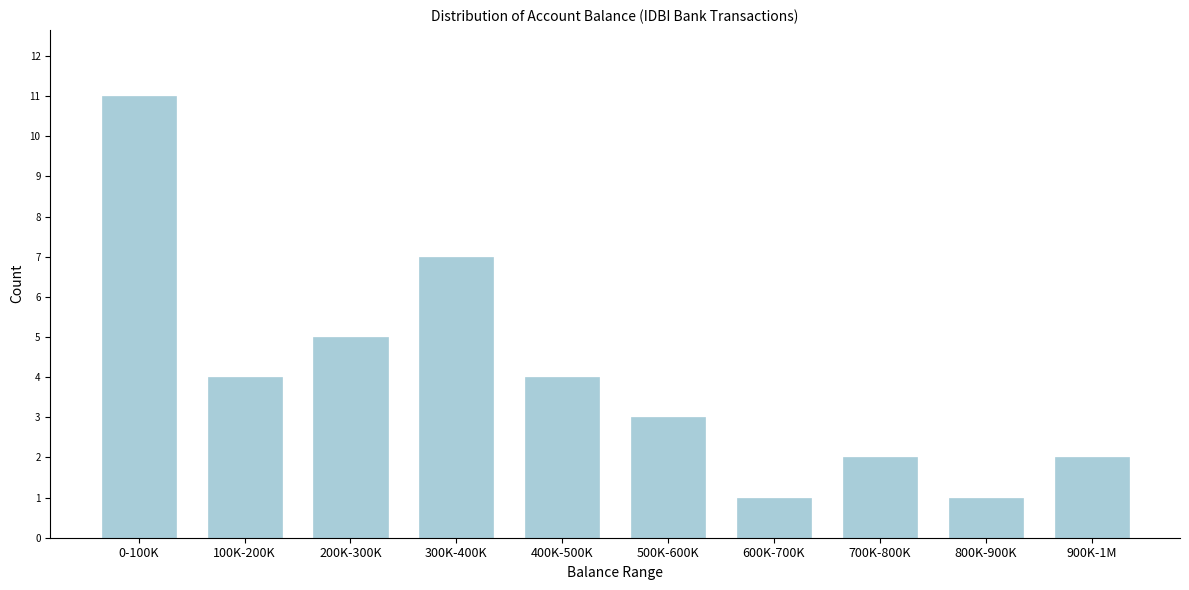

Reading left to right, list all the values displayed in this chart.

0-100K=11	100K-200K=4	200K-300K=5	300K-400K=7	400K-500K=4	500K-600K=3	600K-700K=1	700K-800K=2	800K-900K=1	900K-1M=2